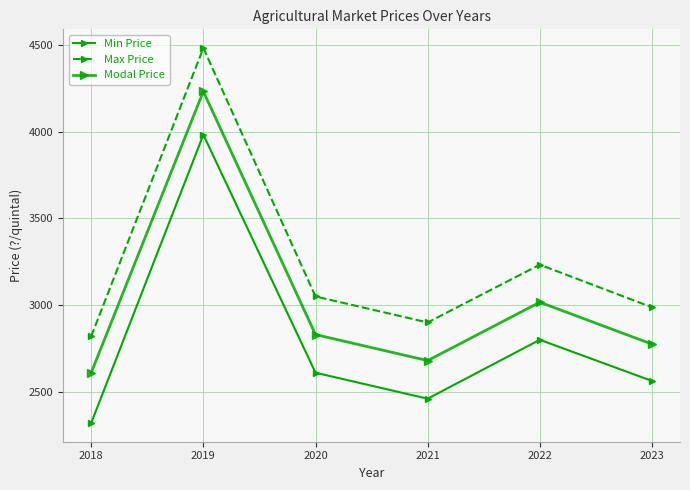

What is the smallest value displayed?

2320.0